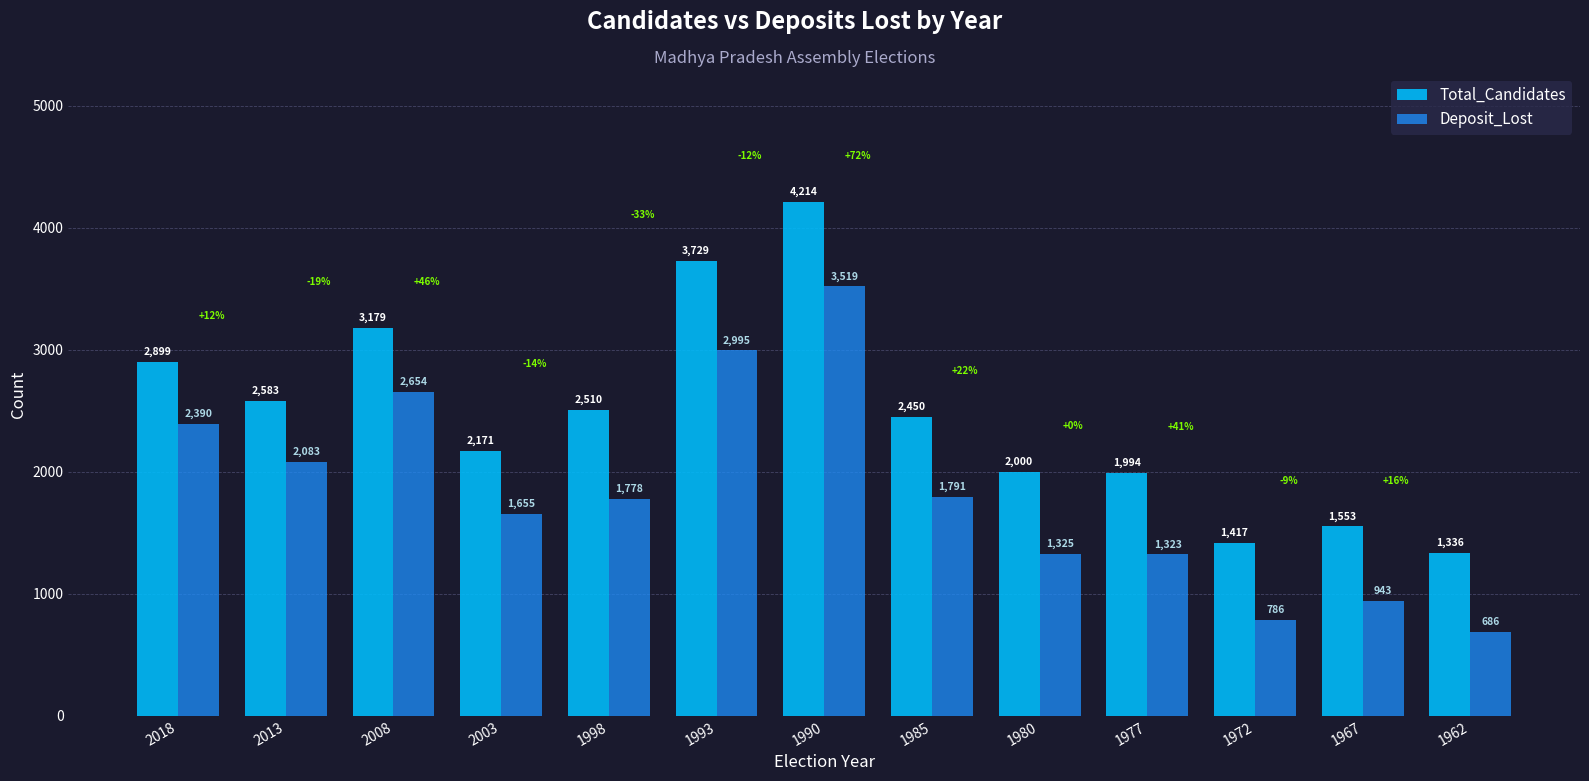

What is the value of the Total_Candidates bar at the 13th from the left?

1336